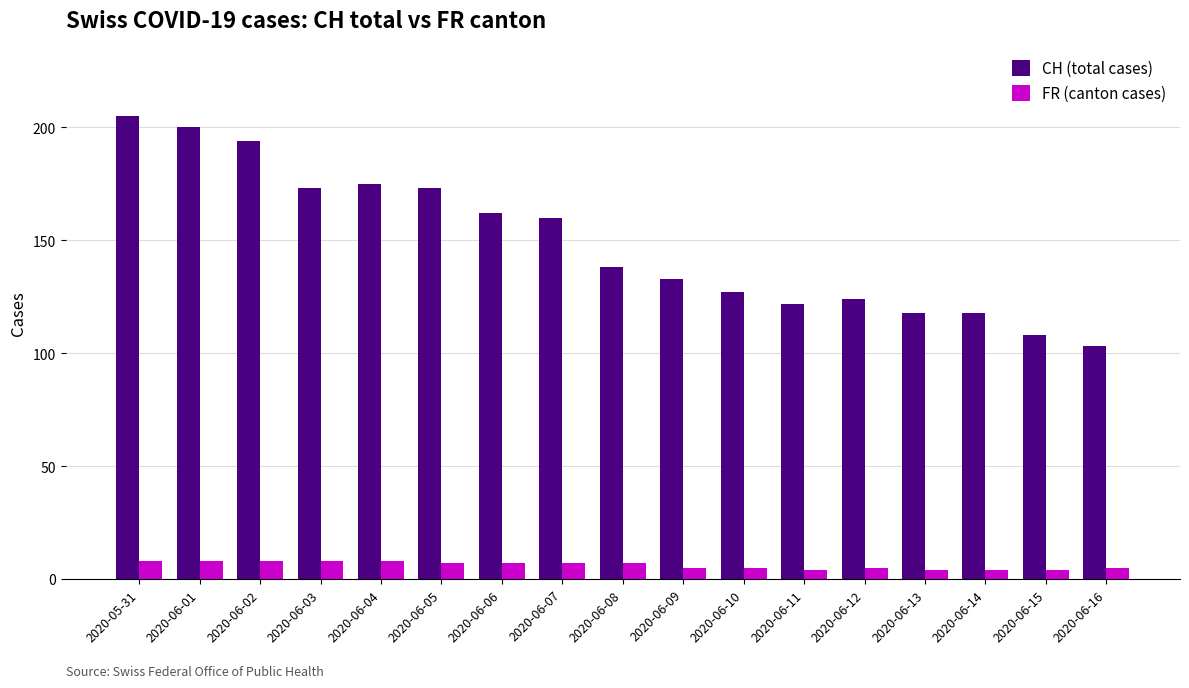

Does the chart contain any negative values?

No